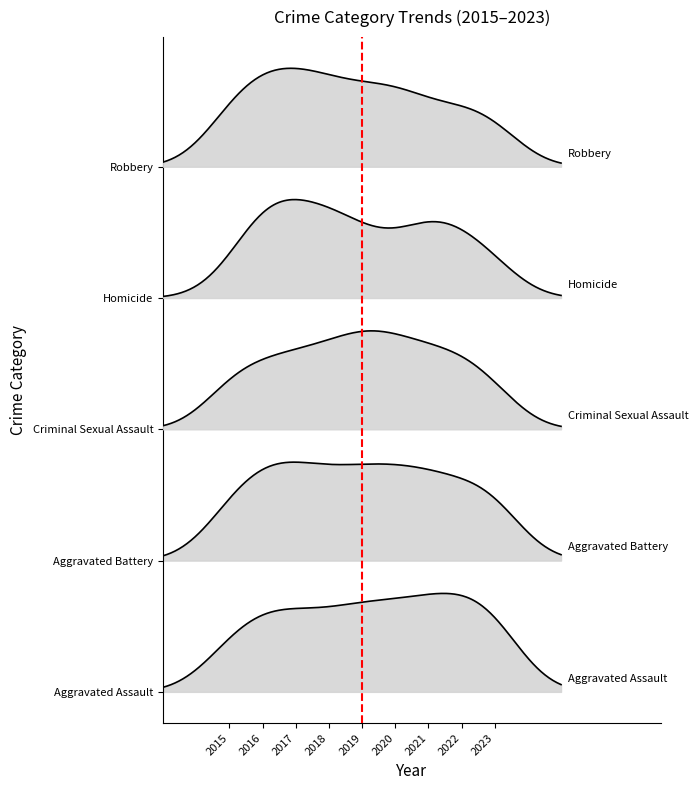

Does the chart have visible grid lines?

No